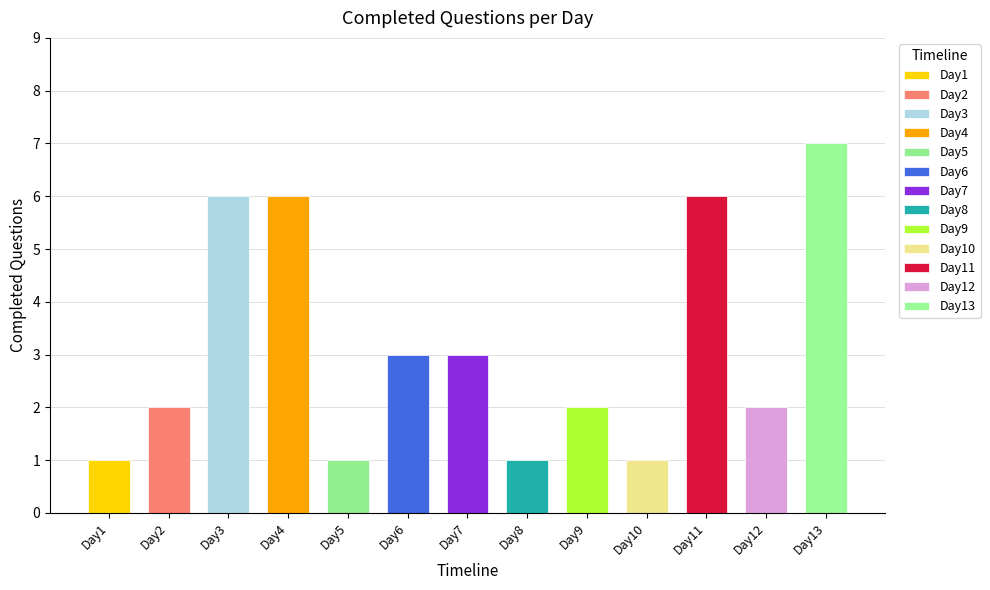

What is the sum of all values?

41